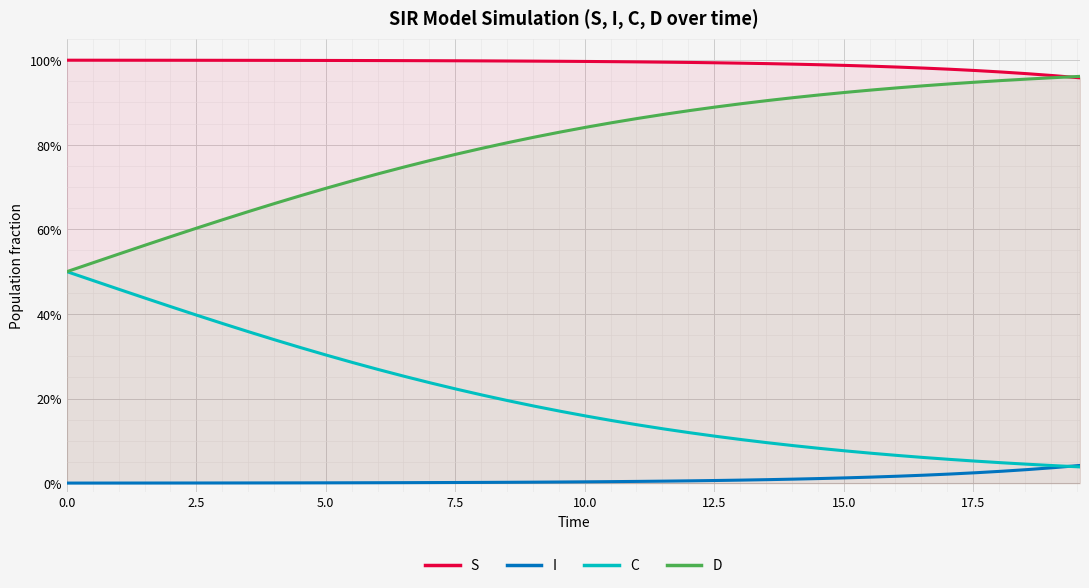

What are all the series names shown in the legend?

S, I, C, D